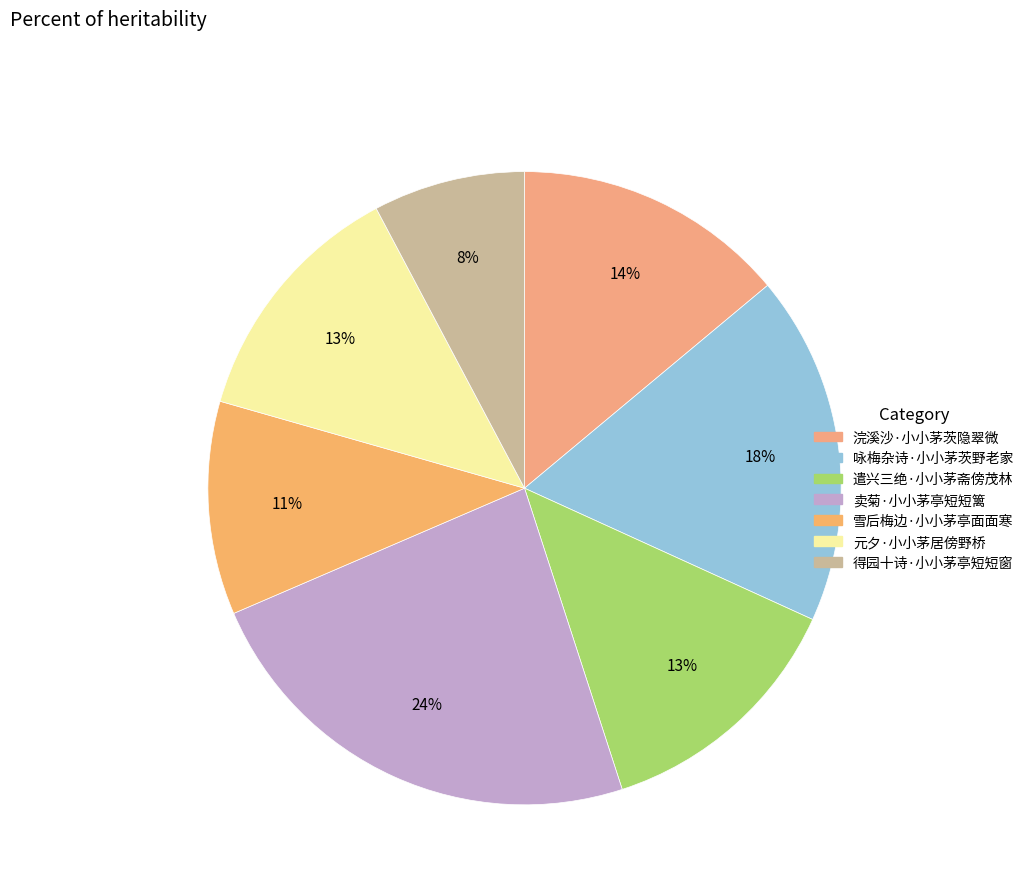

How many slices are in this pie chart?

7